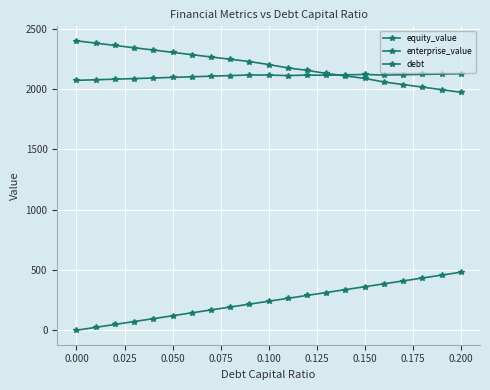

Is this an area chart (filled region under the line)?

No